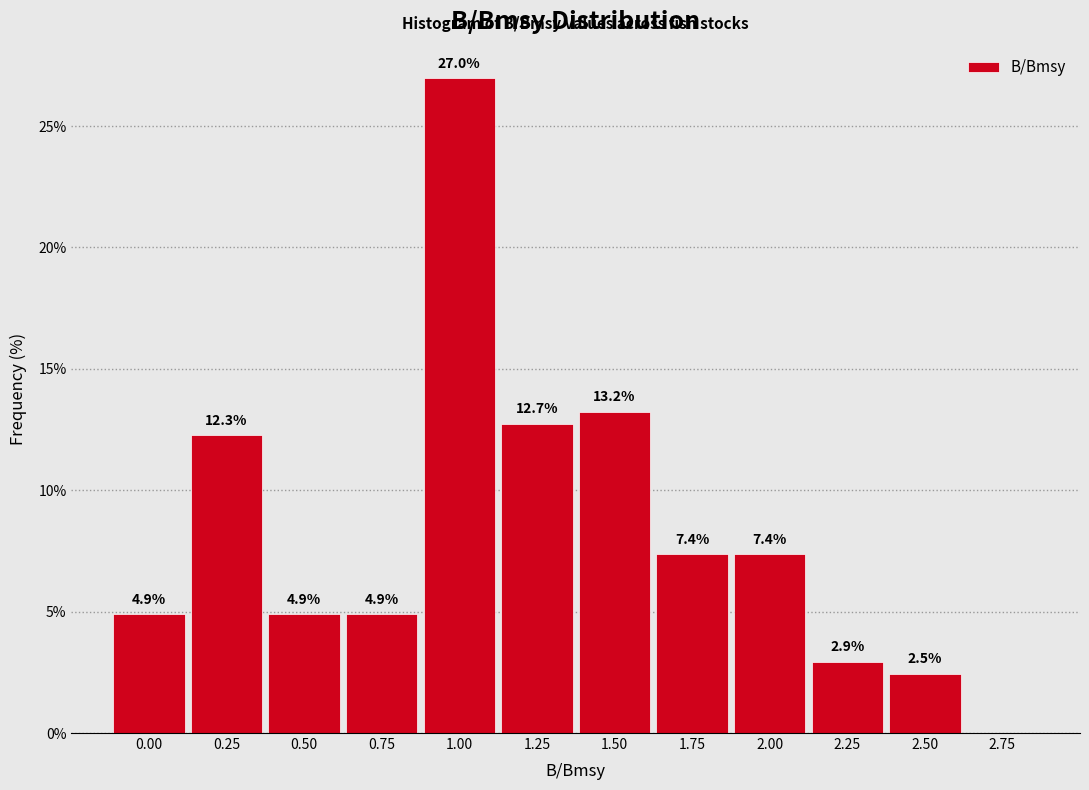

Reading left to right, list all the values displayed in this chart.

0.00=4.9	0.25=12.3	0.50=4.9	0.75=4.9	1.00=27.0	1.25=12.7	1.50=13.2	1.75=7.4	2.00=7.4	2.25=2.9	2.50=2.5	2.75=0.0